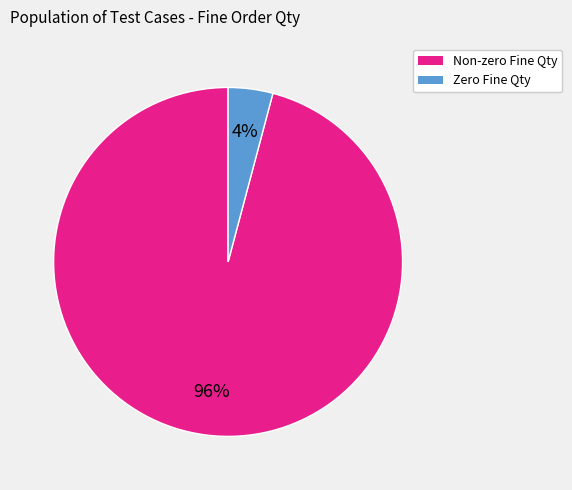

To the nearest percent, what is the difference between the largest and smallest slice percentages?

92%